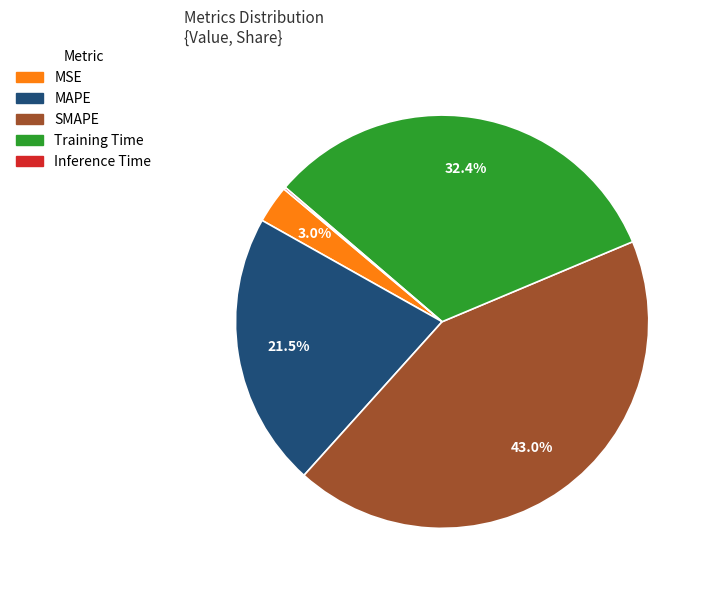

How much of the chart is everything except MAPE?

78.5%